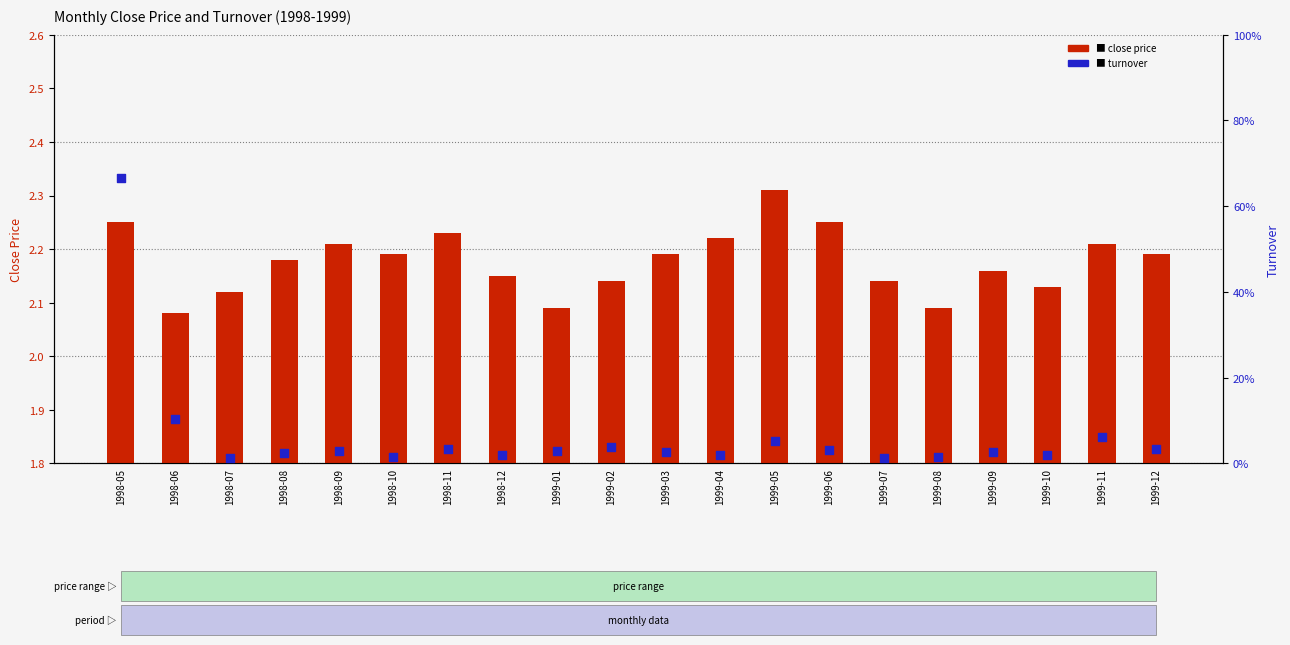

Which series contains the lowest Y value?

turnover